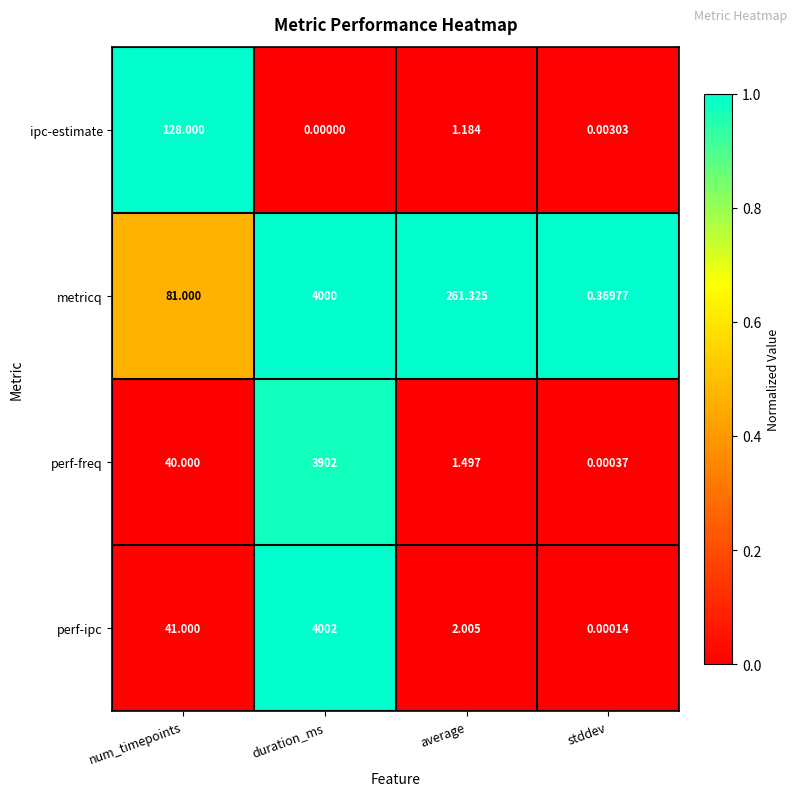

How many distinct data groups are displayed?

4